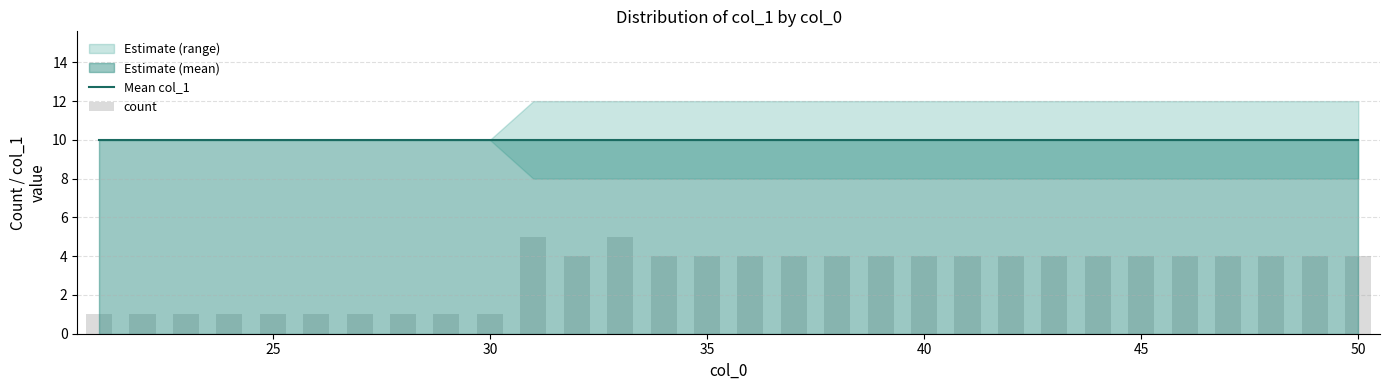

Is the value of count at 10 greater than the value of Mean col_1 at 50?

No